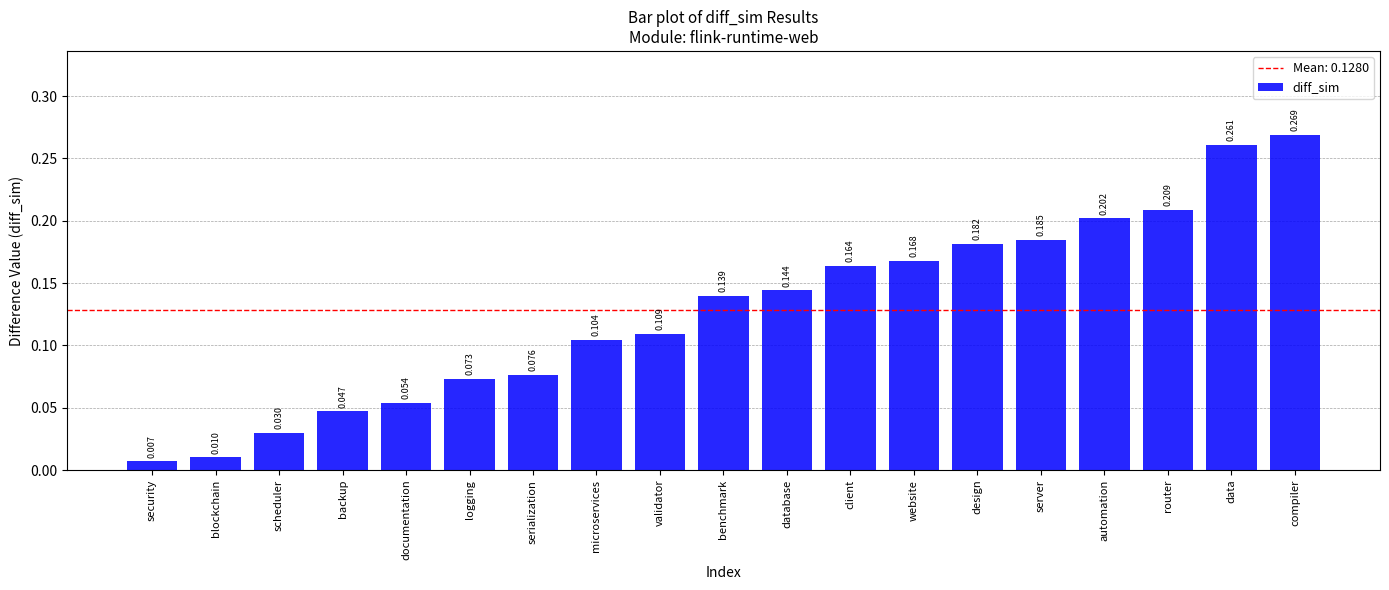

Which category has the highest value across all series?

compiler